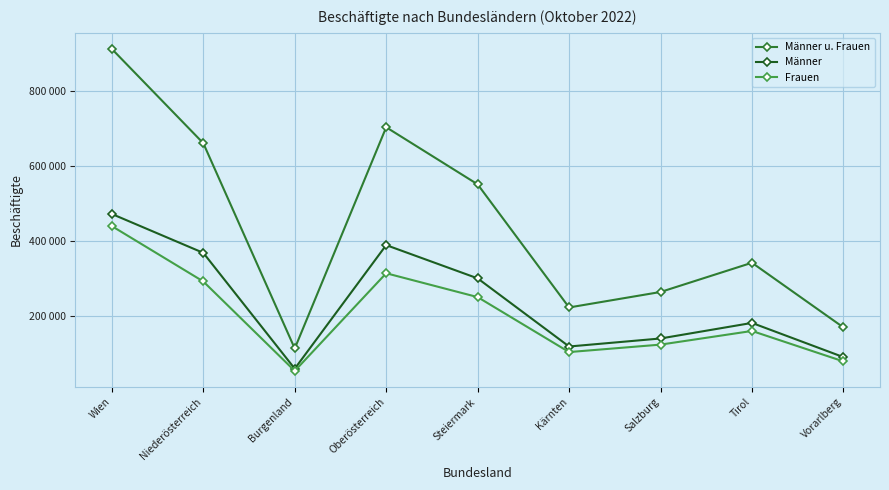

True or false: Männer u. Frauen has a value of 77533 at Salzburg.

False